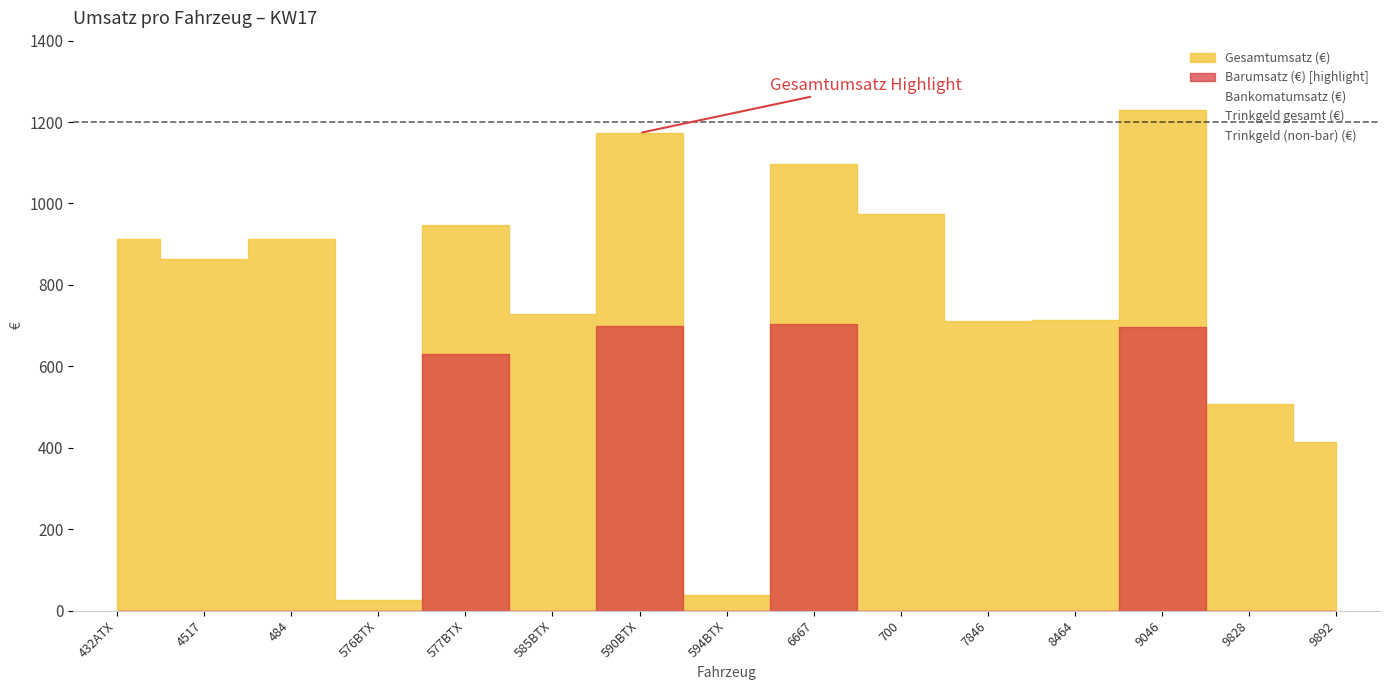

Where is the first local minimum for Gesamtumsatz (€)?

4517